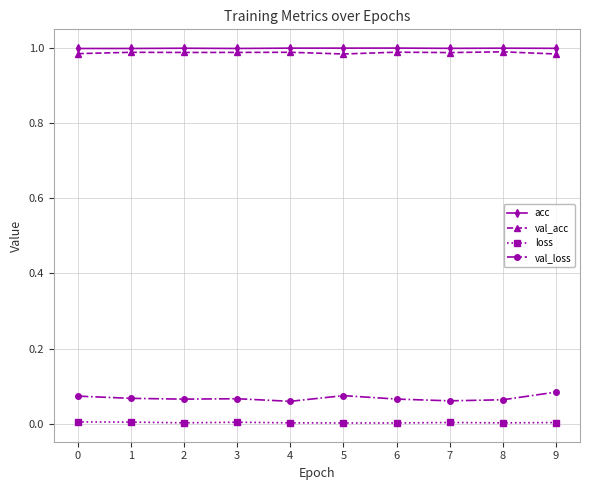

Which series has the widest spread of values?

val_loss